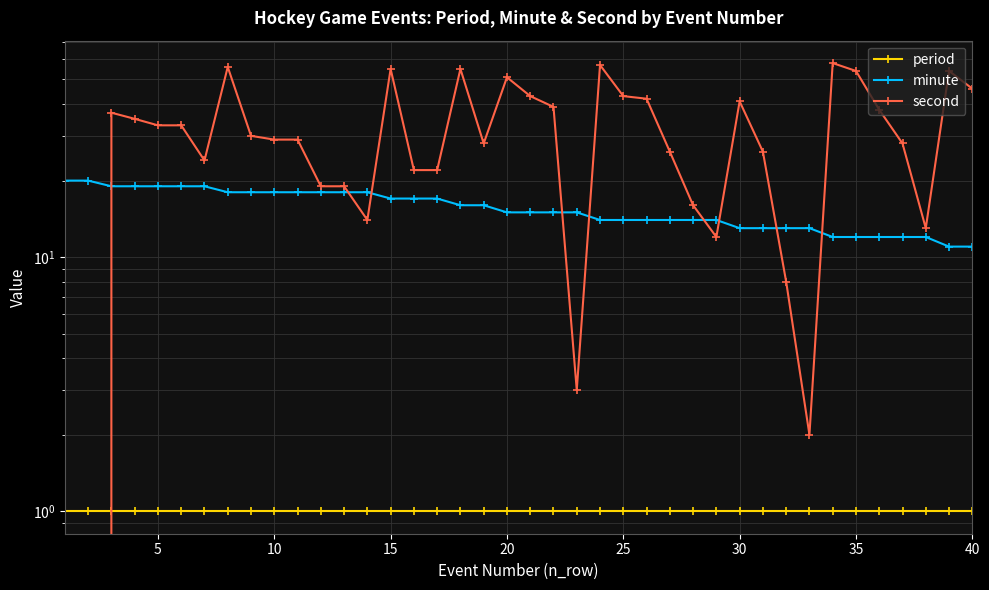

The minute series shows 24 at 25. True or false?

False